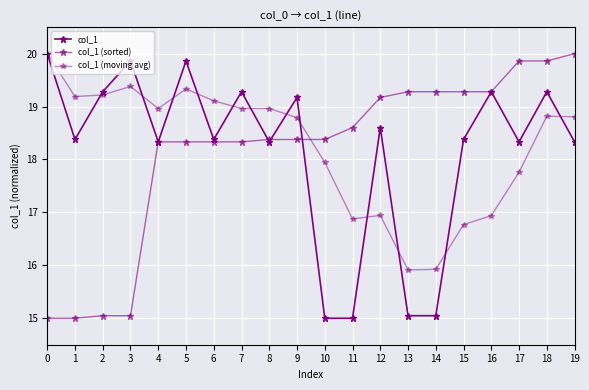

Which series changed the most between 14 and 19?

col_1